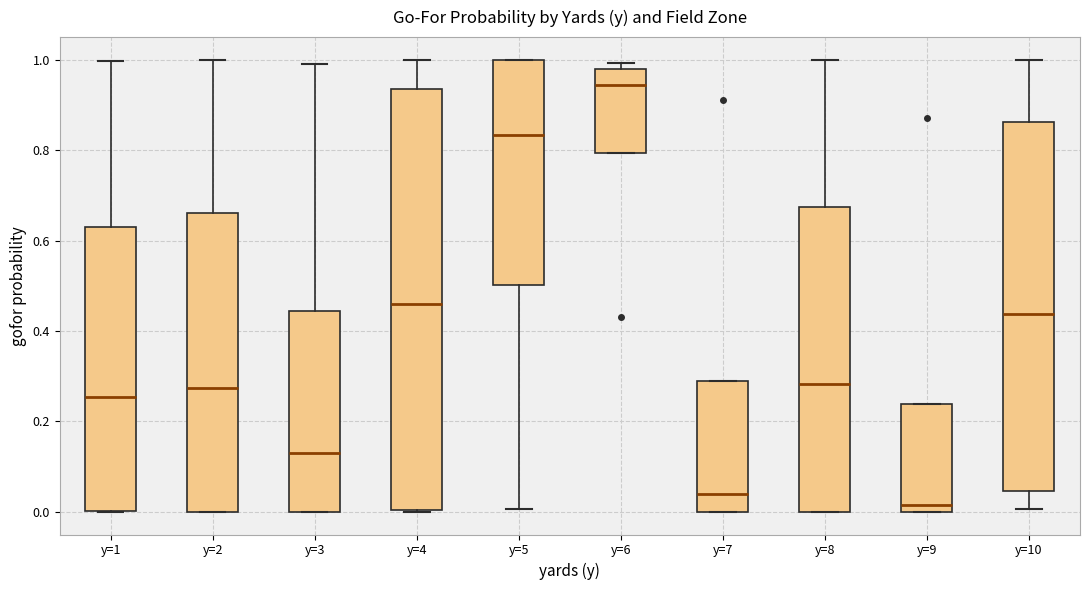

Reading left to right, transcribe this box plot: for each box, give where its median line is, the range the box spans, and where its two whiskers end, as read against the y-axis. The values are not printed on the chart, so give them approximately, as read against the axis.

y=1: median 0.26, box 0.00 to 0.62, whiskers 0.00 to 1.00
y=2: median 0.28, box 0.00 to 0.66, whiskers 0.00 to 1.00
y=3: median 0.14, box 0.00 to 0.44, whiskers 0.00 to 1.00
y=4: median 0.46, box 0.00 to 0.94, whiskers 0.00 to 1.00
y=5: median 0.84, box 0.50 to 1.00, whiskers 0.00 to 1.00
y=6: median 0.94, box 0.80 to 0.98, whiskers 0.80 to 1.00
y=7: median 0.04, box 0.00 to 0.28, whiskers 0.00 to 0.28
y=8: median 0.28, box 0.00 to 0.68, whiskers 0.00 to 1.00
y=9: median 0.02, box 0.00 to 0.24, whiskers 0.00 to 0.24
y=10: median 0.44, box 0.04 to 0.86, whiskers 0.00 to 1.00